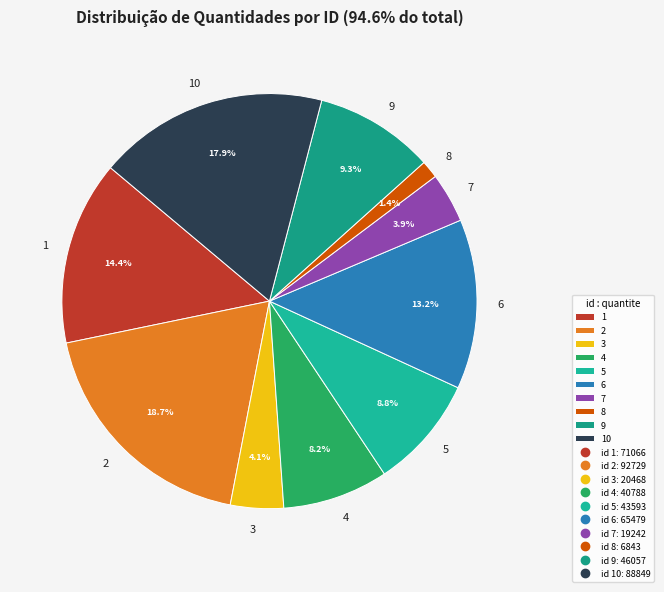

Is it true that 7 is 4% of the pie?

True